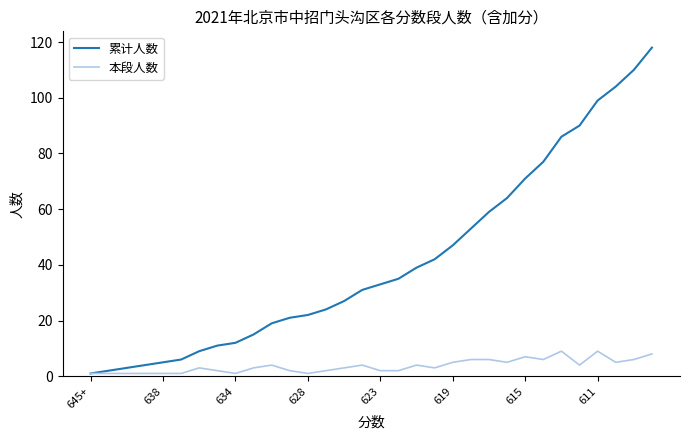

Rank the series by their average value, from lowest to highest.

本段人数, 累计人数